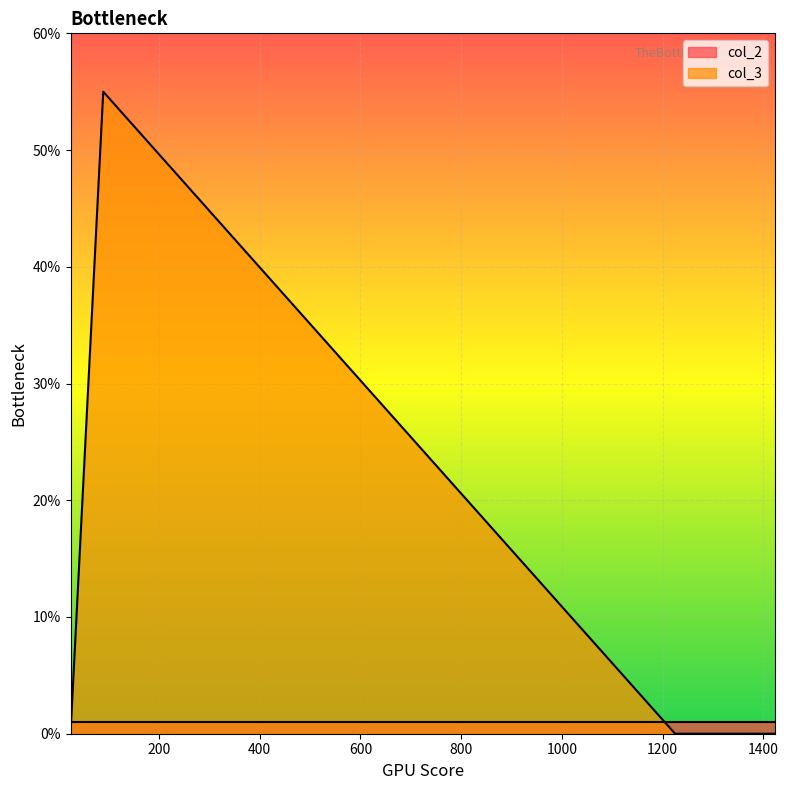

Reading right to left, transcribe all the data shown in this chart.

col_2: 1	1	1	1	1
col_3: 0	0	0	0	55